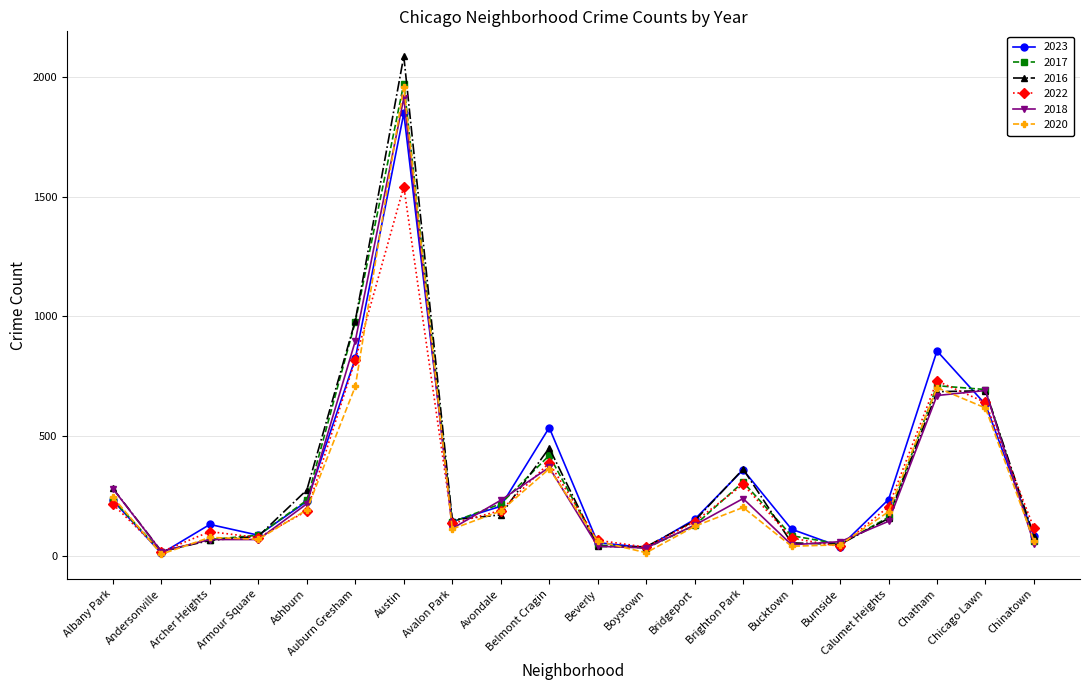

At which category does 2020 reach its first local valley?

Andersonville